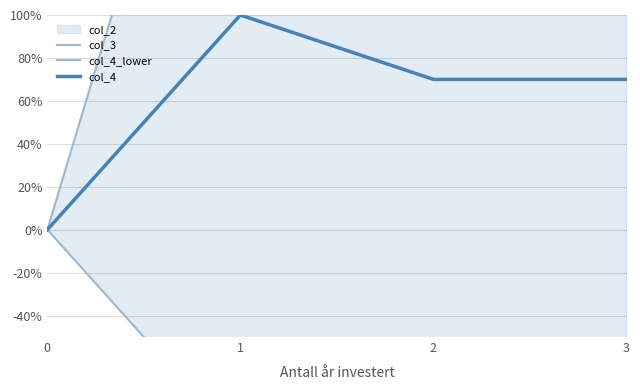

Which category has the lowest value across all series?

1